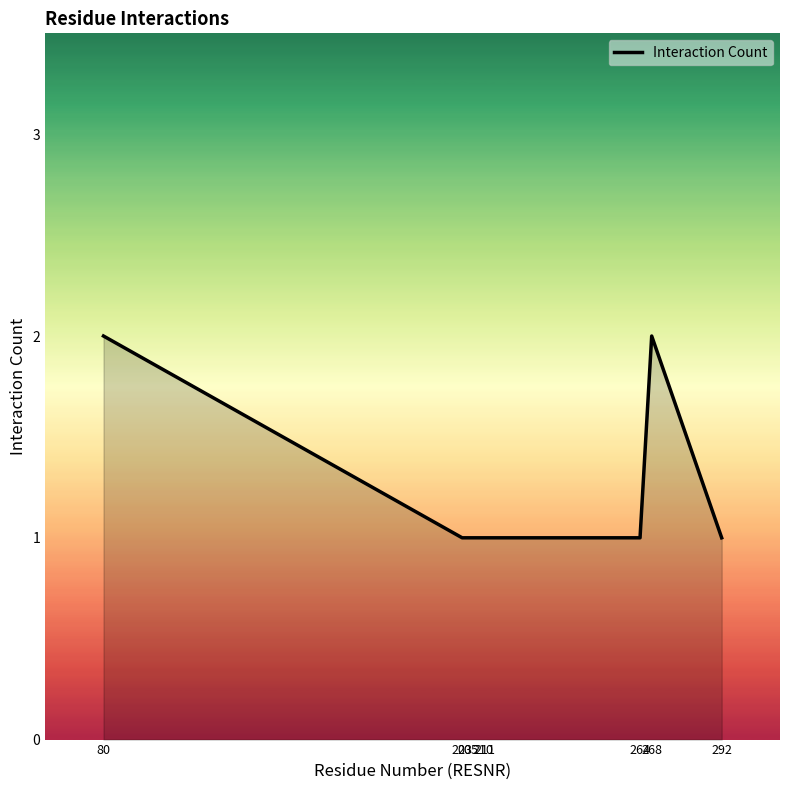

Which has a higher value, 268 or 205?

268